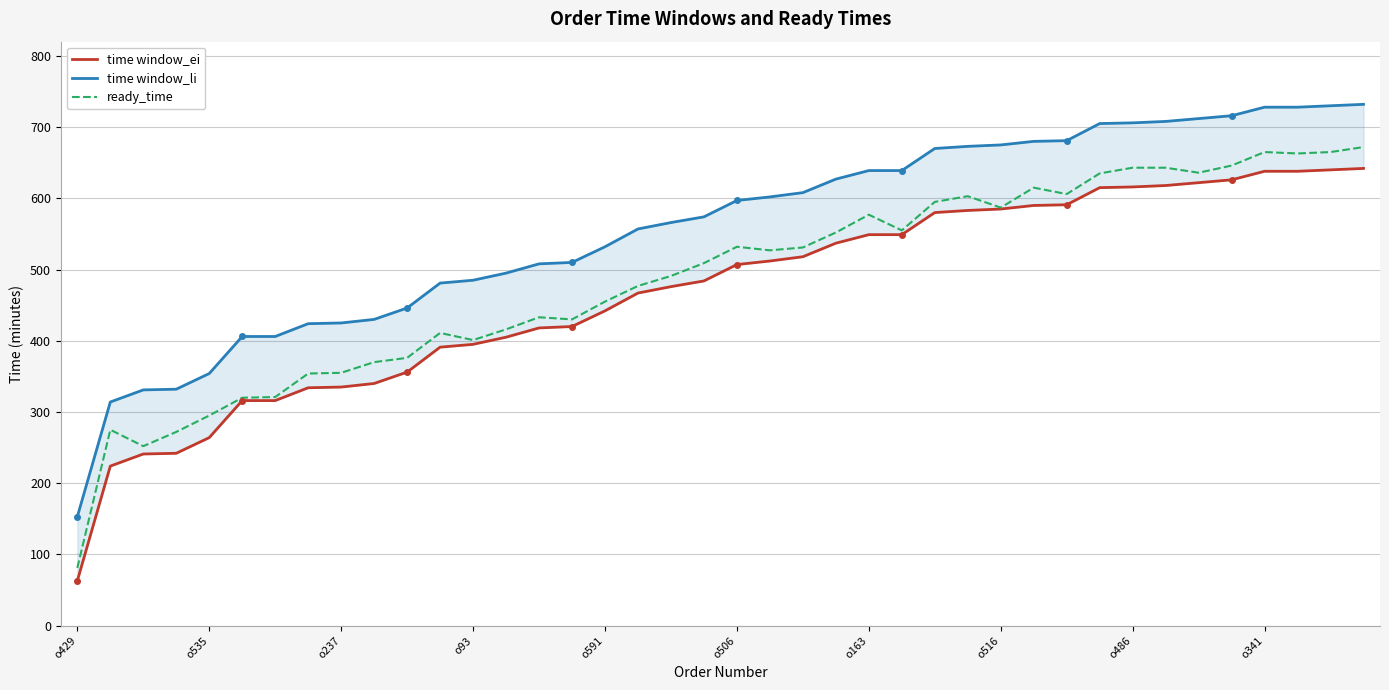

True or false: ready_time has a value of 531 at o535.

False